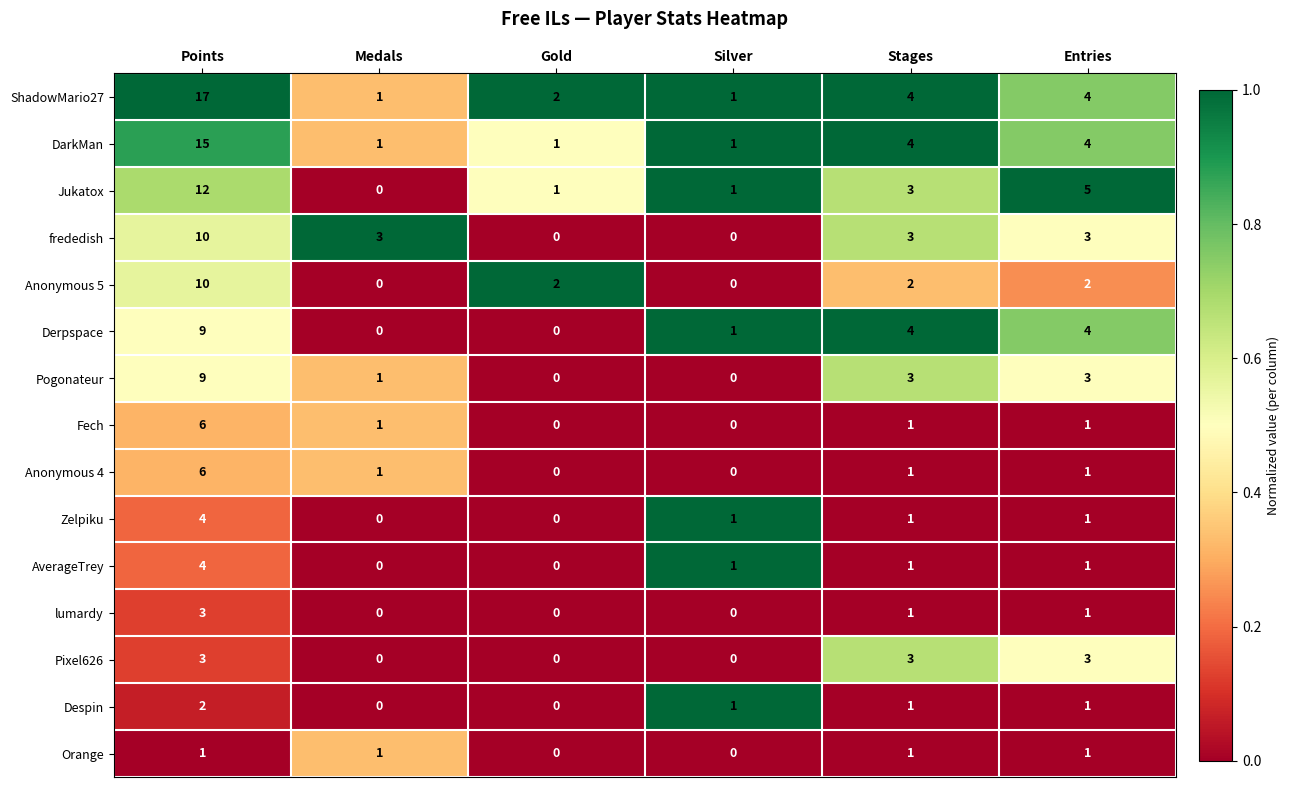

Is the value of Derpspace at Points greater than the value of Pogonateur at Silver?

Yes